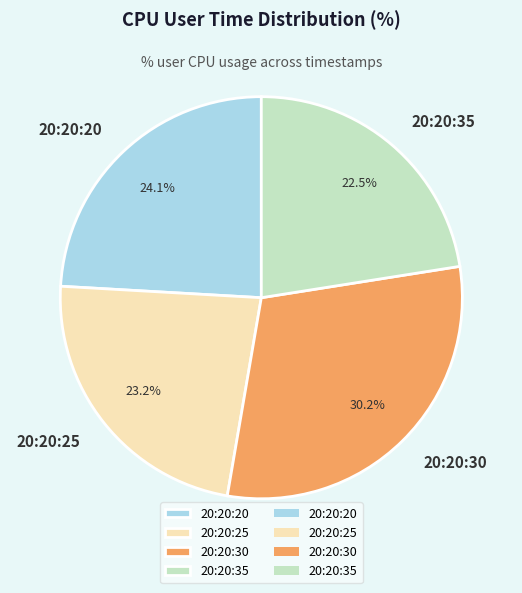

True or false: 20:20:30 accounts for 15% of the total.

False